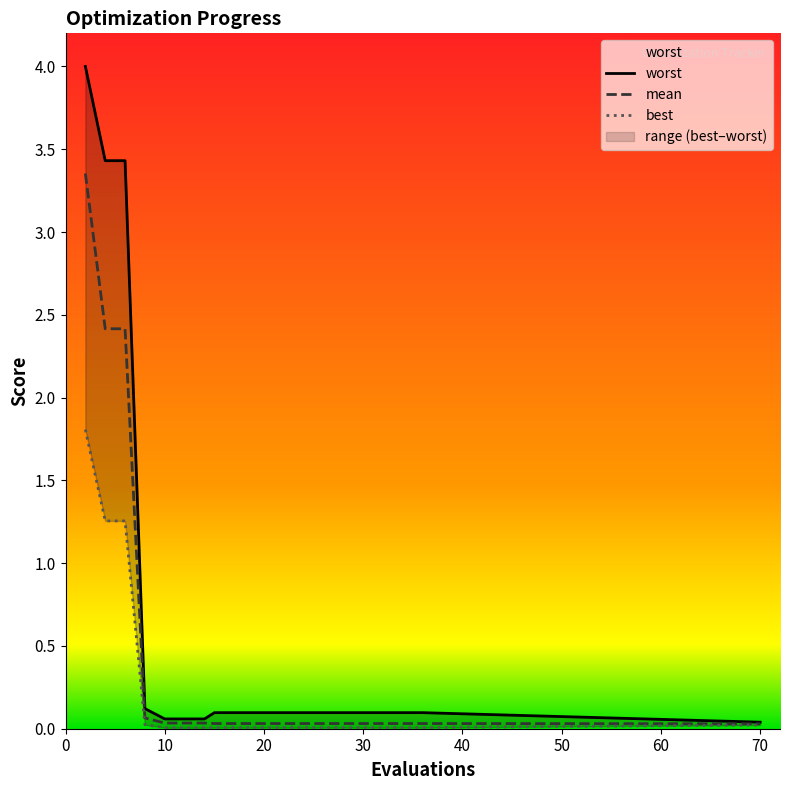

What is the average value of the best series?

0.2